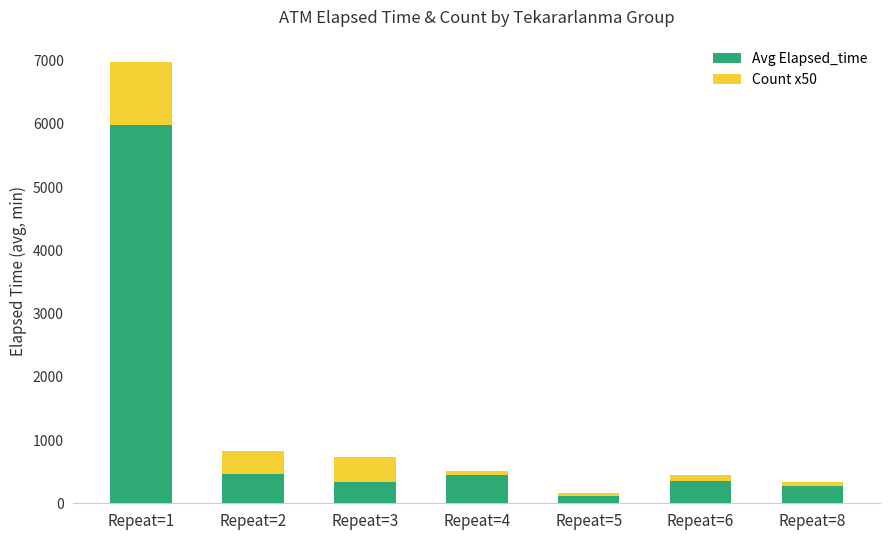

What is the difference between the maximum and minimum values in the Avg Elapsed_time series?

5867